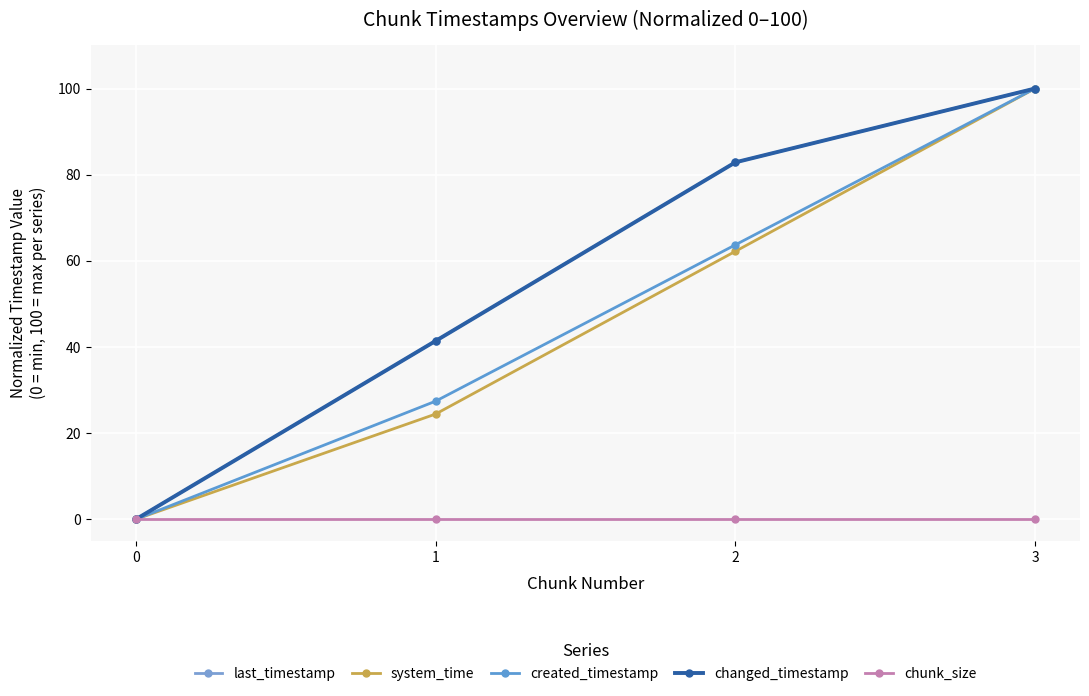

Is this an area chart (filled region under the line)?

No